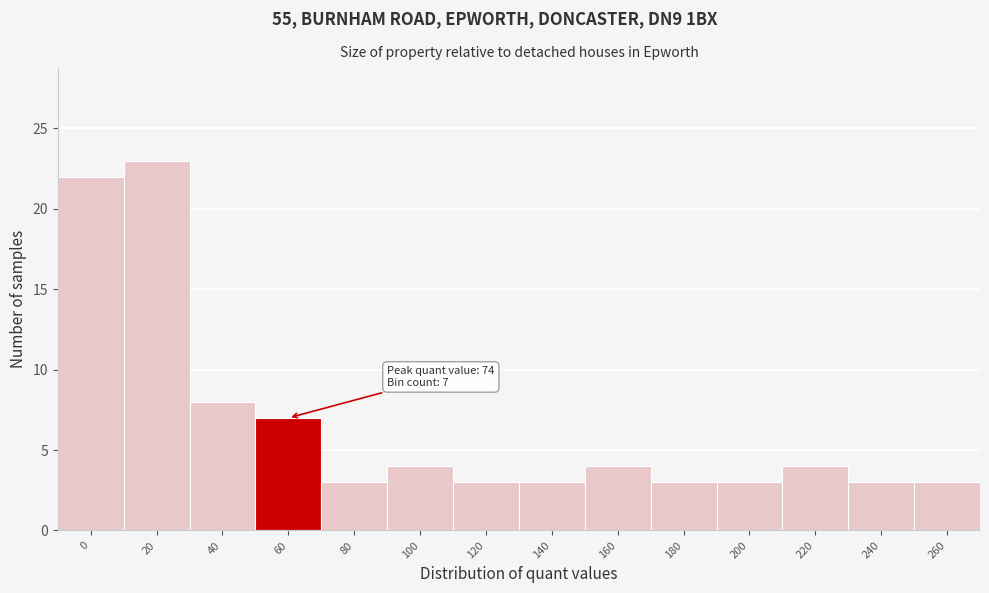

Reading right to left, transcribe all the data shown in this chart.

3	3	4	3	3	4	3	3	4	3	7	8	23	22